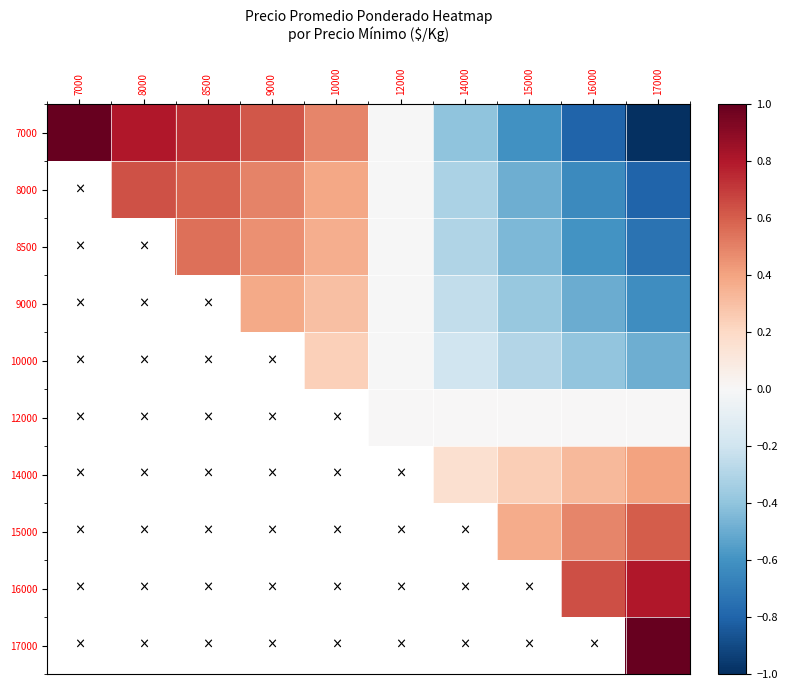

What is the sum of all 7000 values?

0.8